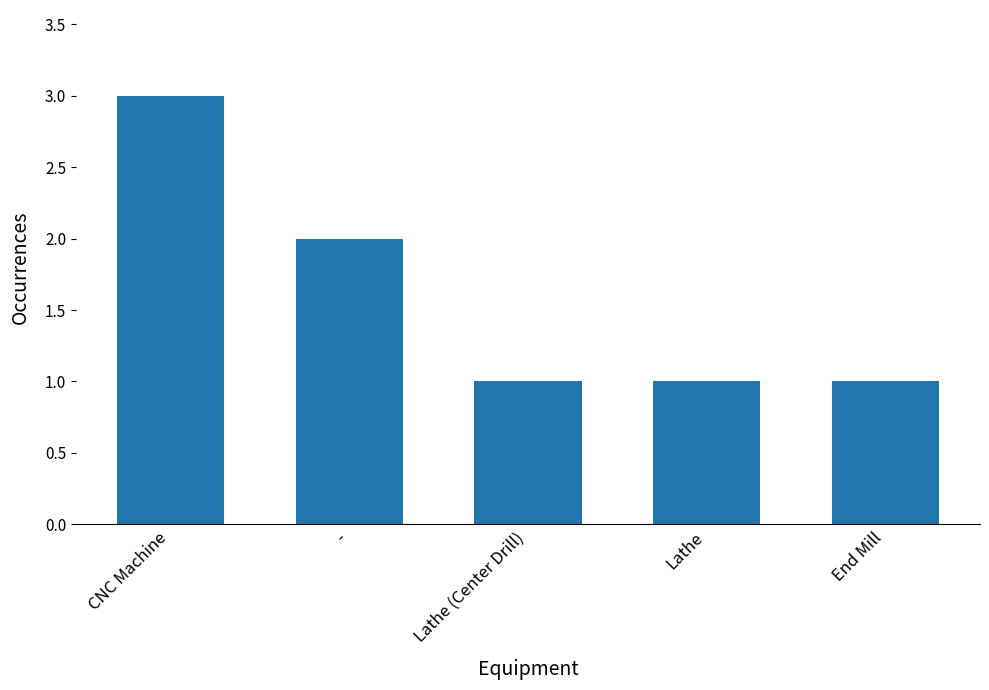

Reading right to left, transcribe all the data shown in this chart.

1	1	1	2	3